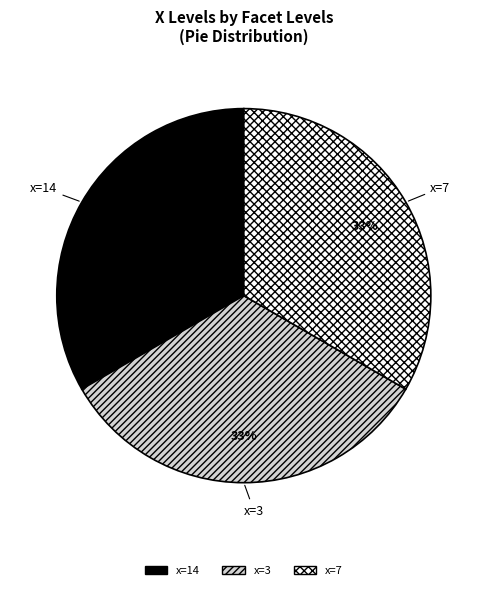

To the nearest percent, what is the average slice percentage?

33%